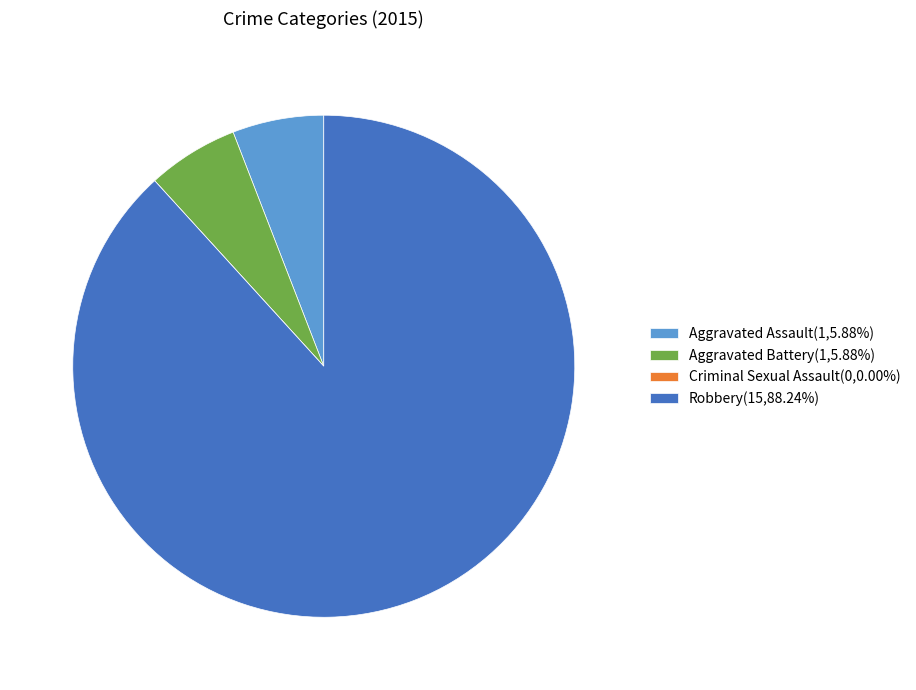

Do Robbery(15,88.24%) and Aggravated Assault(1,5.88%) together represent more than half of the pie?

Yes